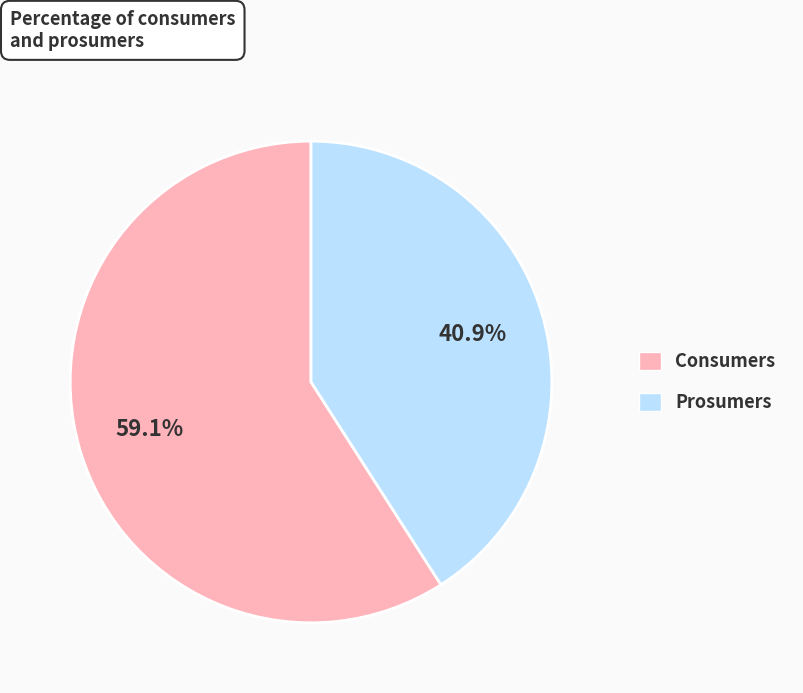

To the nearest percent, what is the average slice percentage?

50%